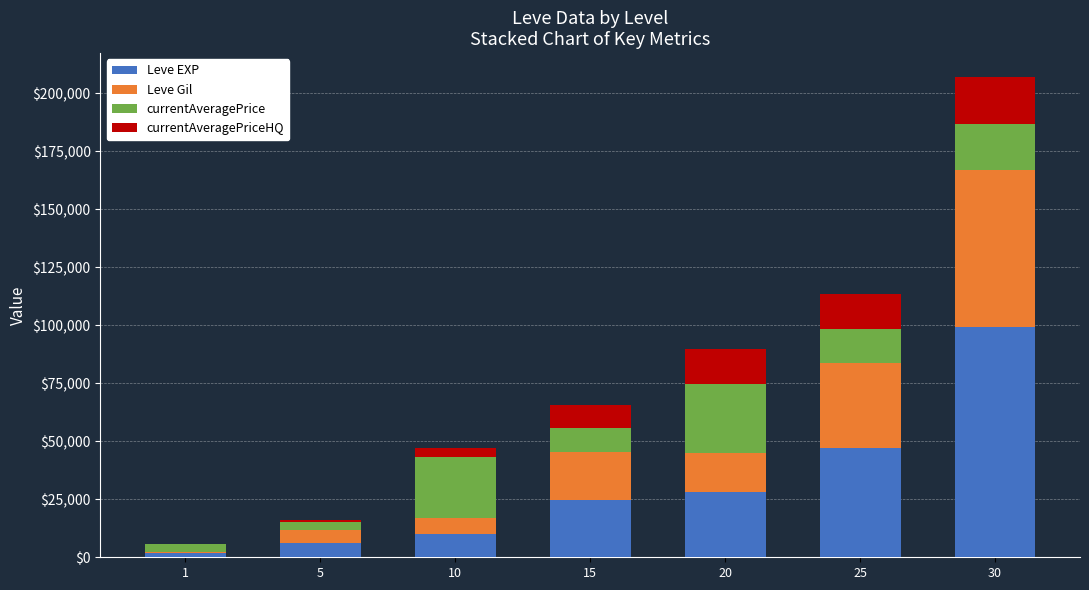

At which category is the sum across all series the highest?

30